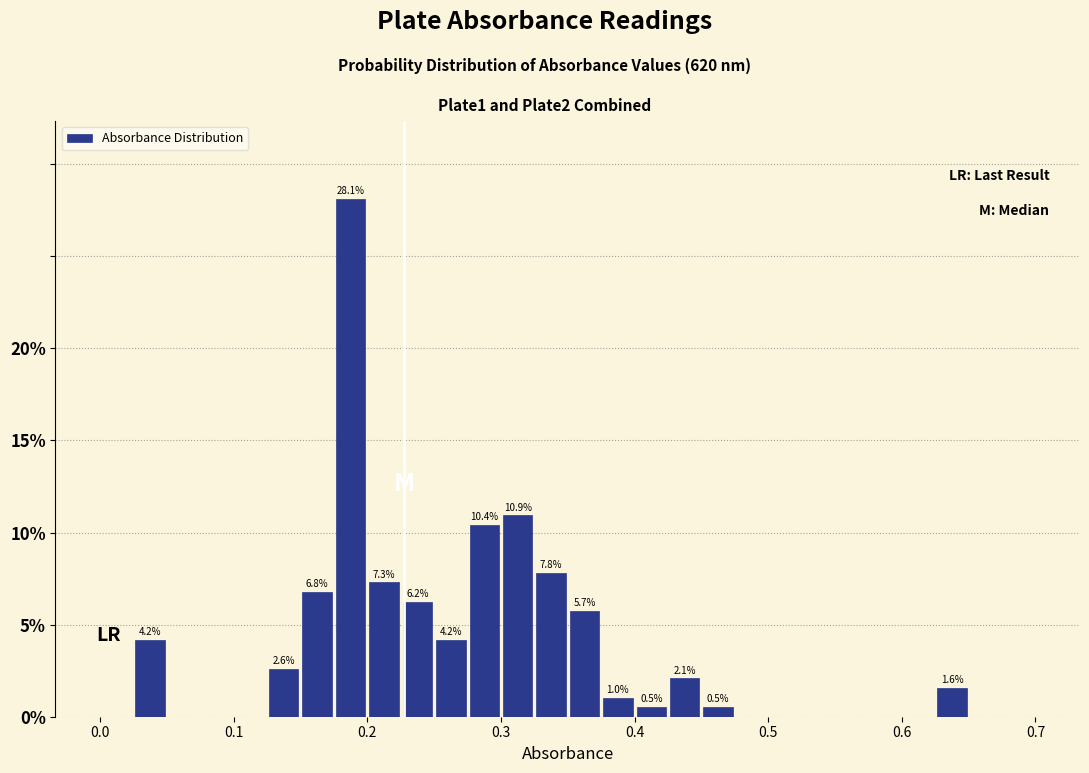

Read against the x-axis, roughly where is the centre of the tallest bar?

0.19